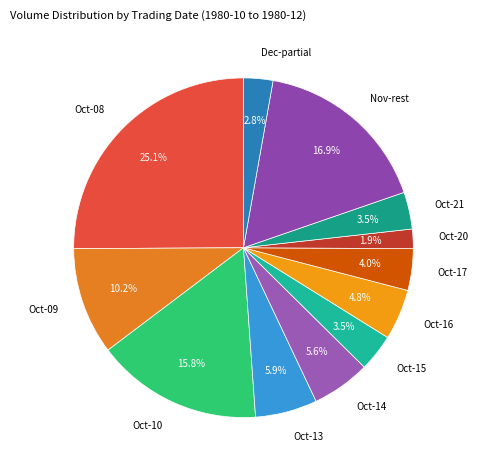

Does Oct-15 account for over 50% of the chart?

No